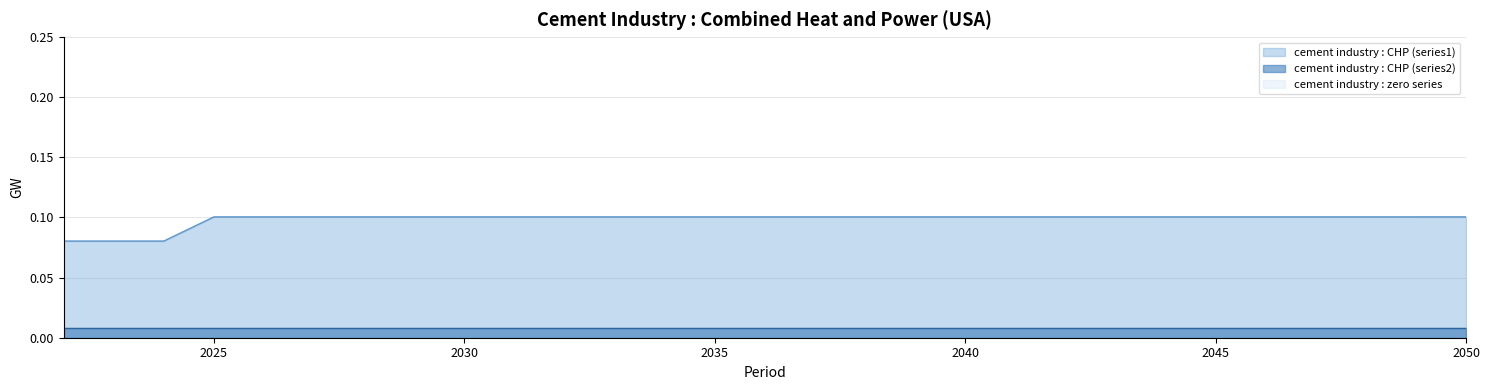

True or false: cement industry : CHP (series1) and cement industry : zero series intersect in this chart.

False